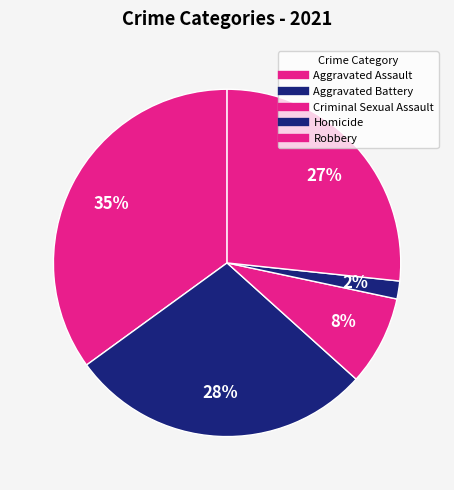

Which category has the biggest portion of the pie?

Aggravated Assault